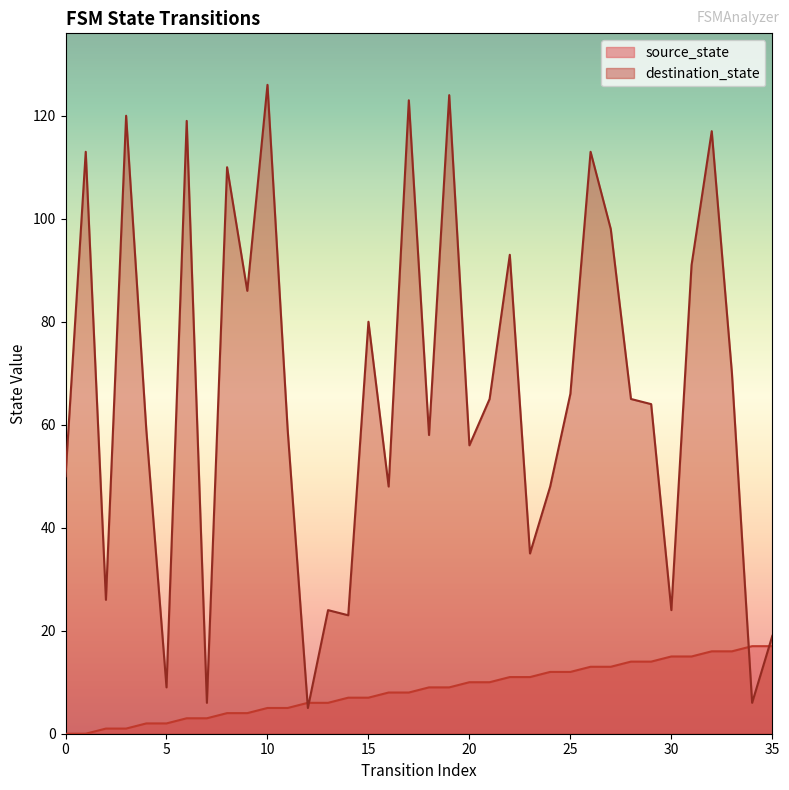

What is the difference between the maximum and minimum values in the destination_state series?

121